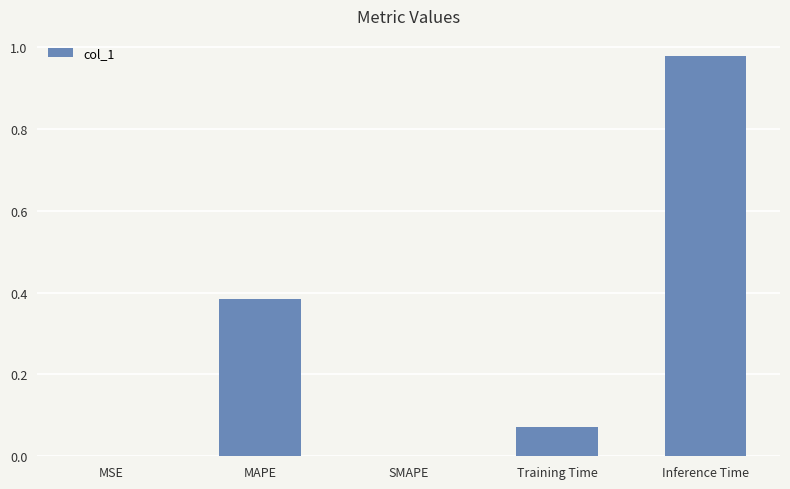

What is the sum of the values at Inference Time and MAPE?

1.4